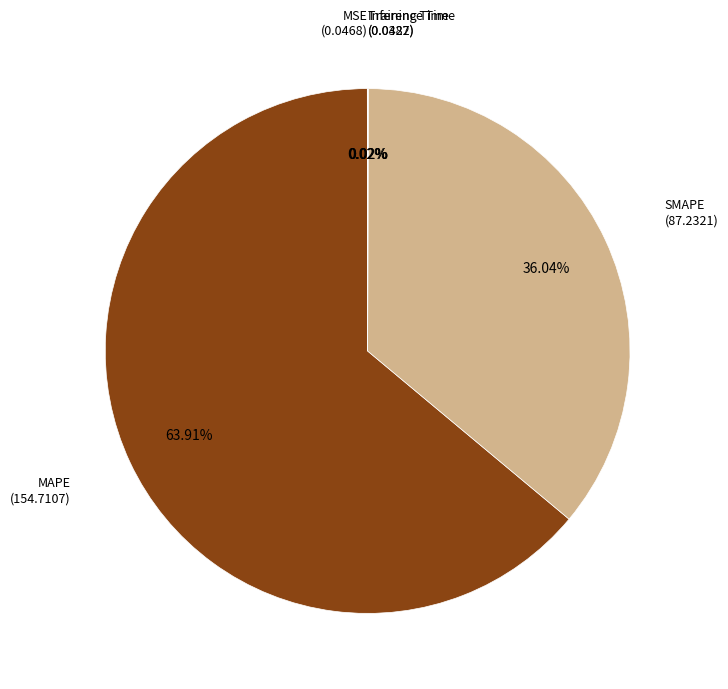

Rank the categories by value from lowest to highest.

Training Time, Inference Time, MSE, SMAPE, MAPE